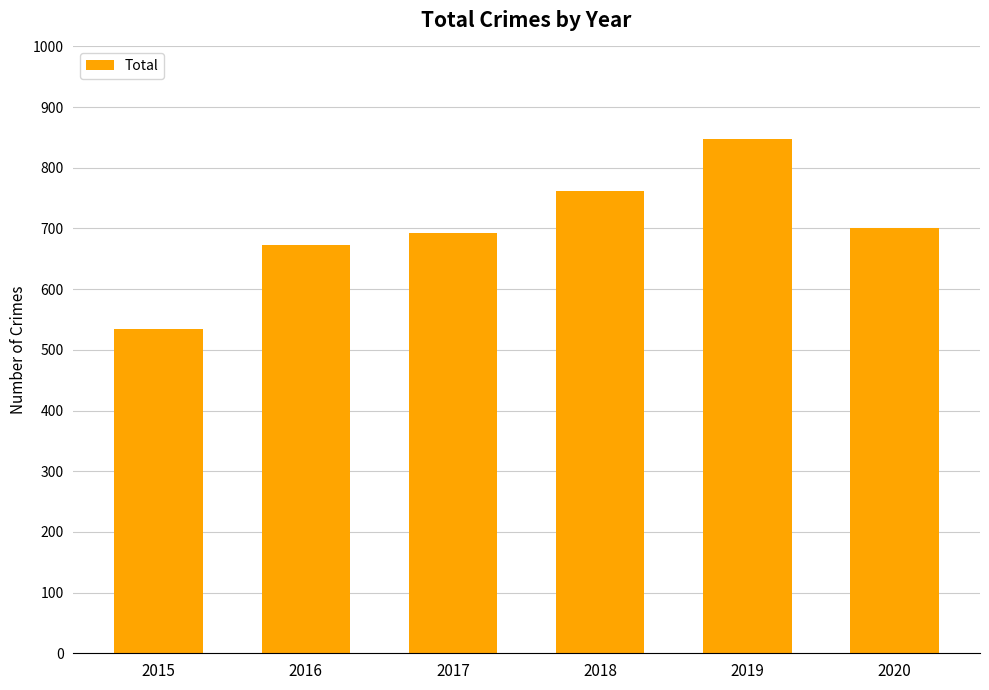

Does the chart contain stacked bars?

No